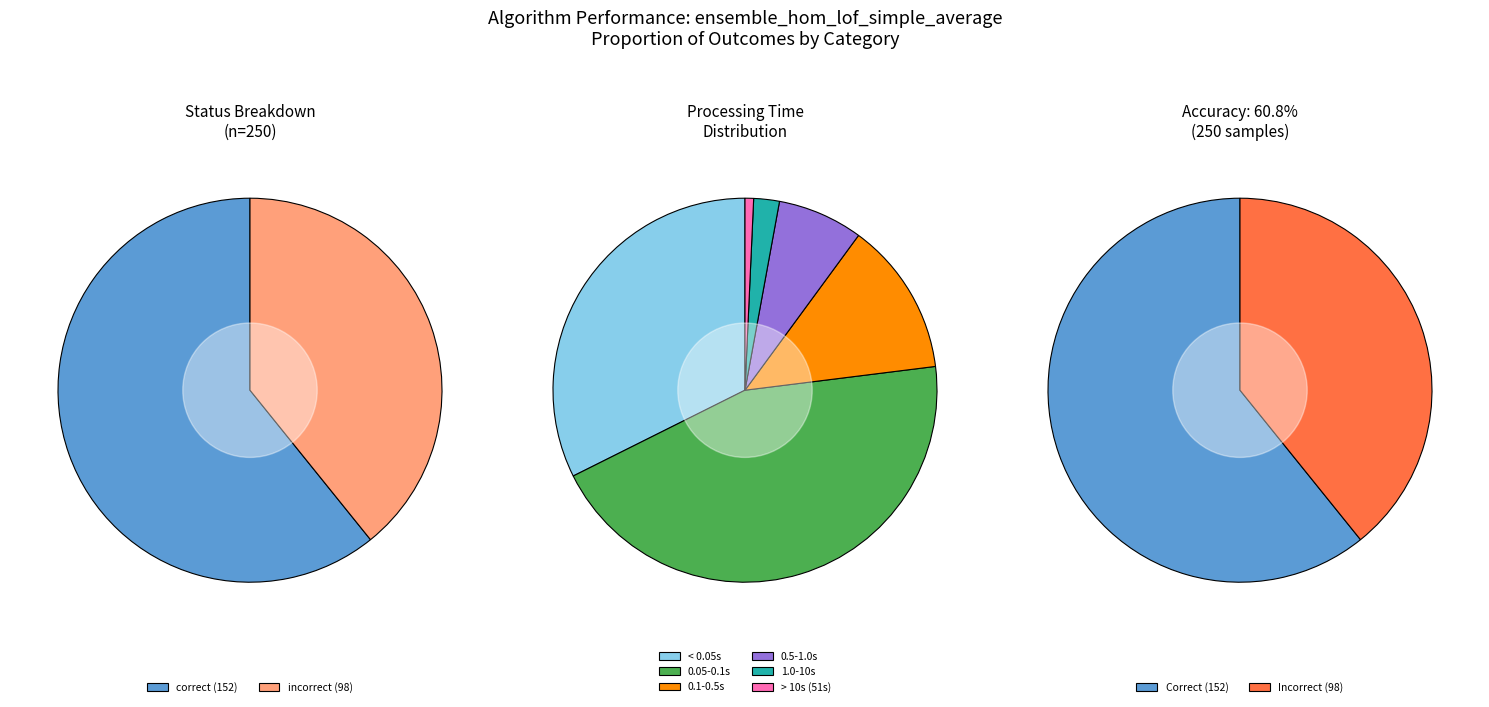

To the nearest percent, what portion does incorrect represent?

39%